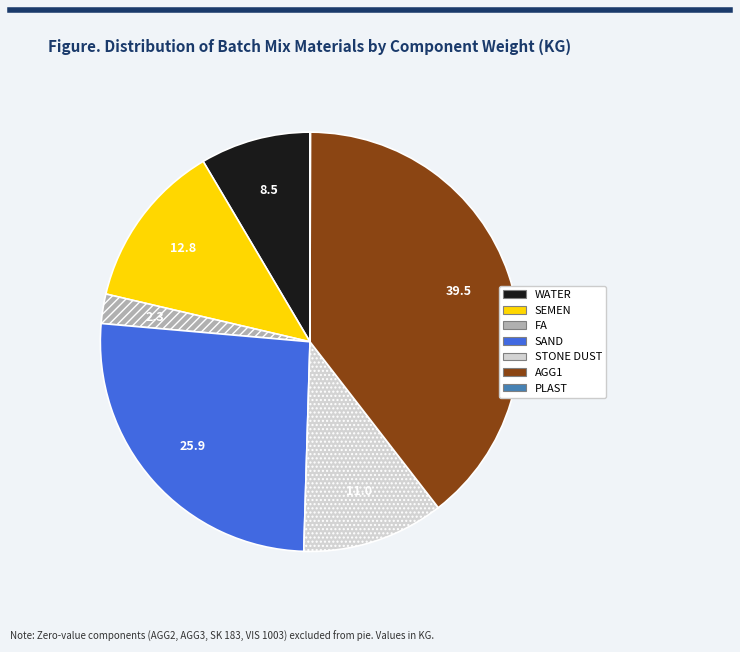

Does any single category account for the majority?

No